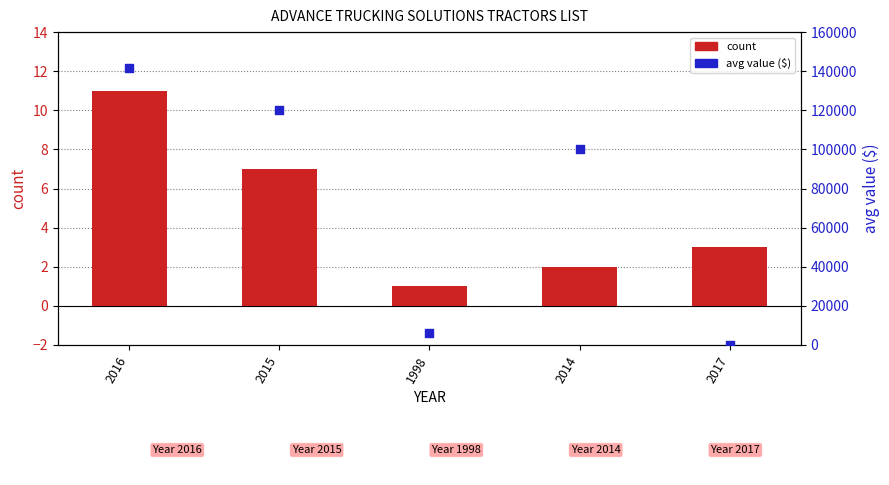

Which series contains the highest Y value?

avg value ($)